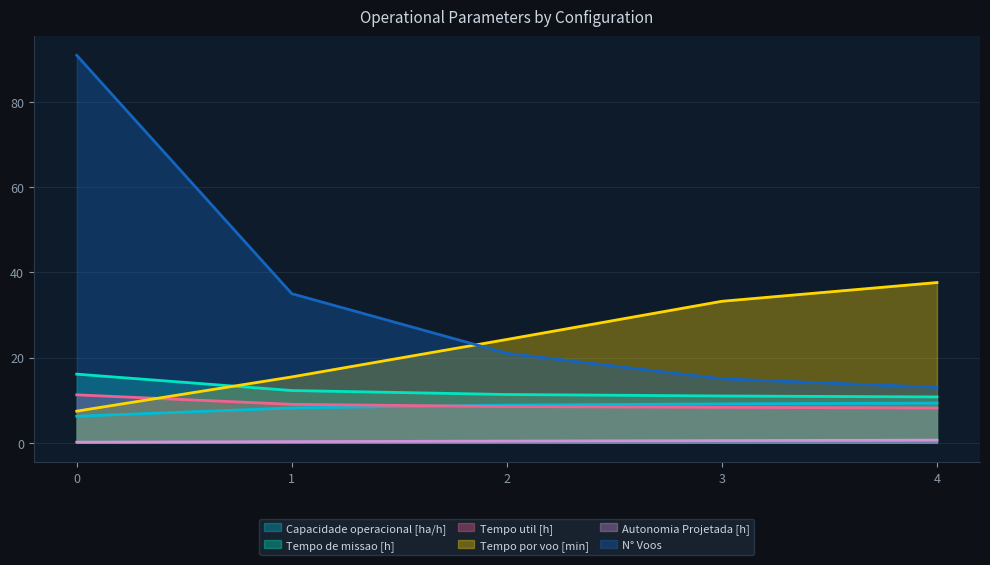

What is the difference between the maximum and minimum values in the Tempo util [h] series?

3.1